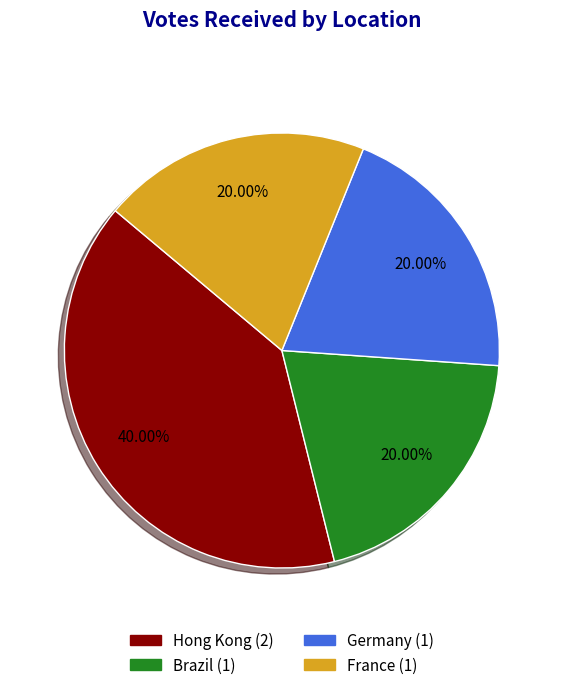

Is there a majority slice in this chart?

No